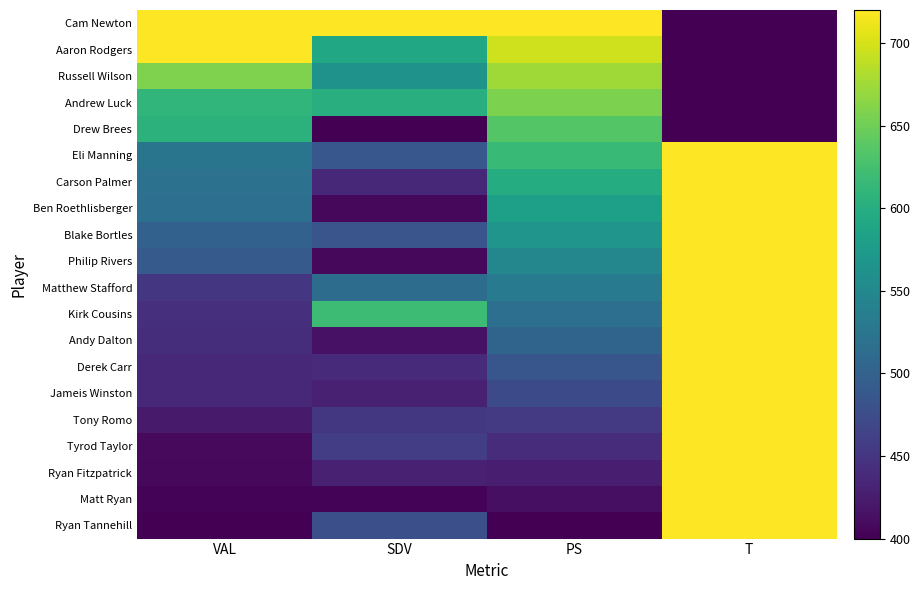

Which has a higher value, SDV or PS?

SDV